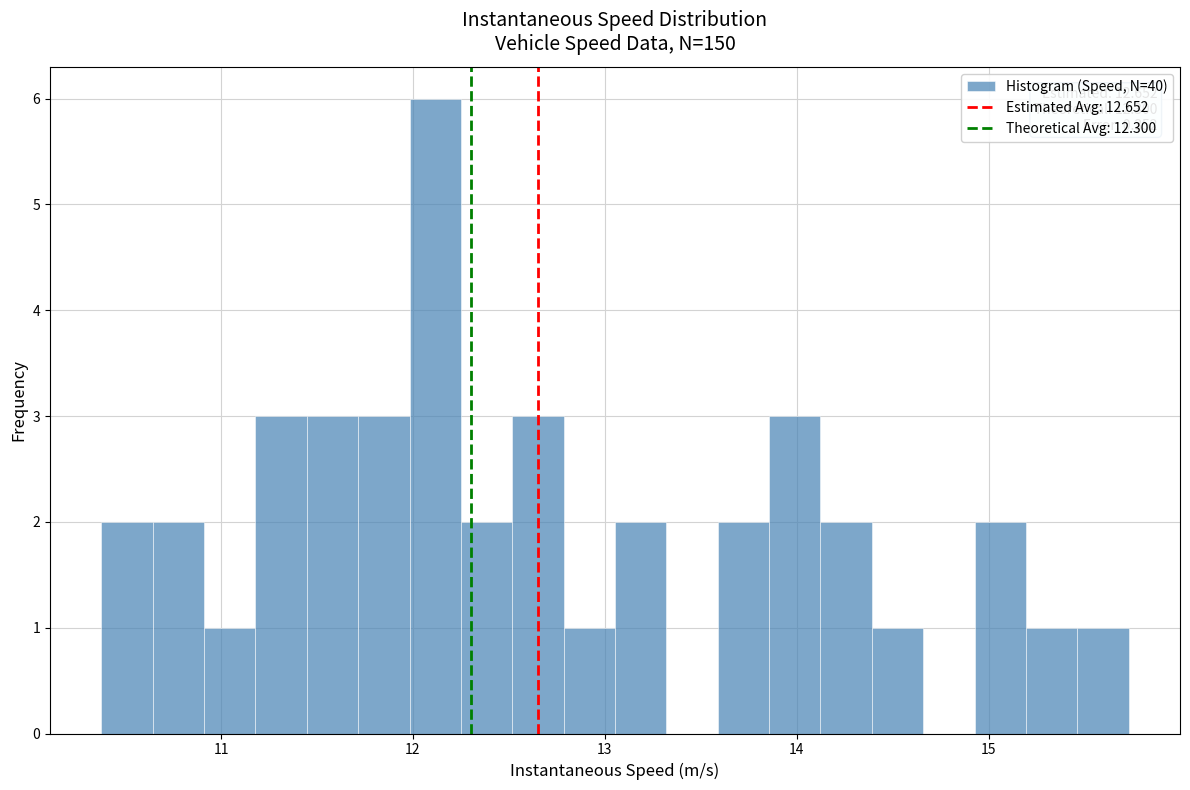

Read against the x-axis, roughly where is the centre of the tallest bar?

12.1